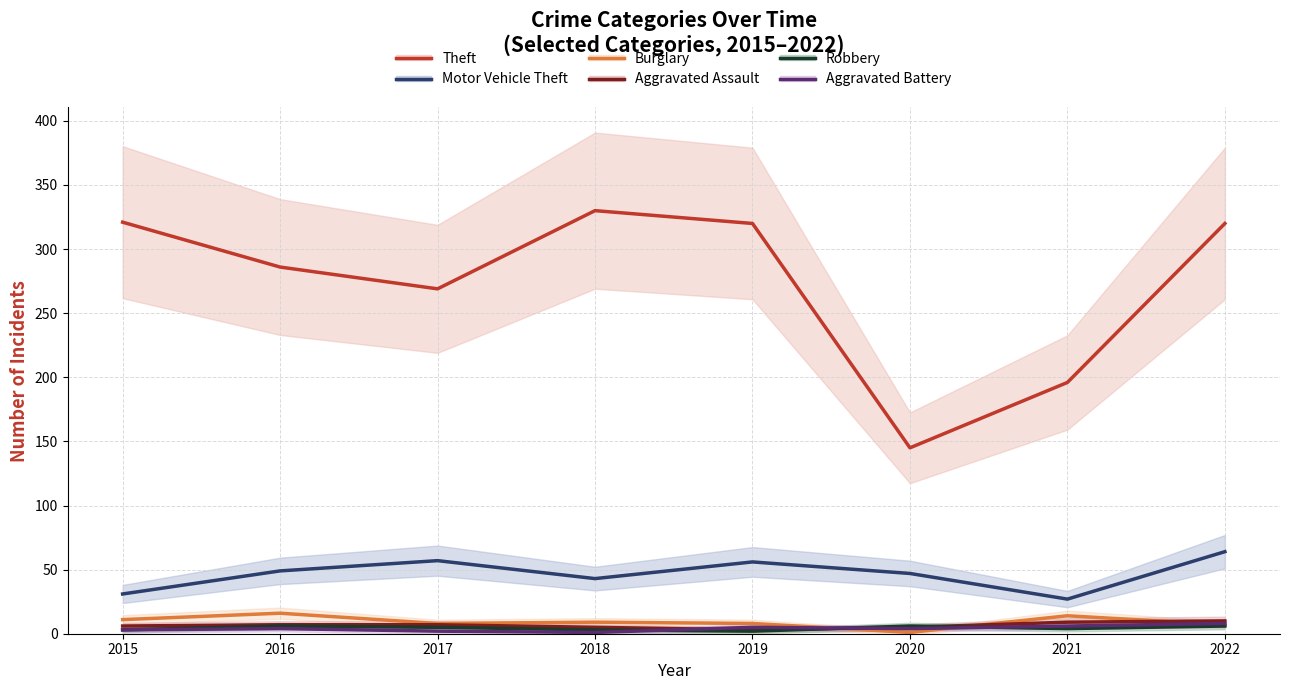

At how many categories does at least one series exceed 192?

7